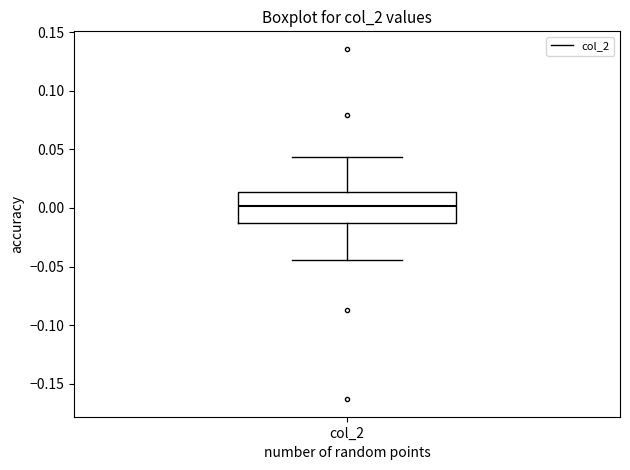

Read this box plot against the y-axis: the position of the median line, the range covered by the box, and the ends of both whiskers. The values are not printed on the chart, so give them approximately, as read against the axis.

median 0.000, box -0.015 to 0.015, whiskers -0.045 to 0.045